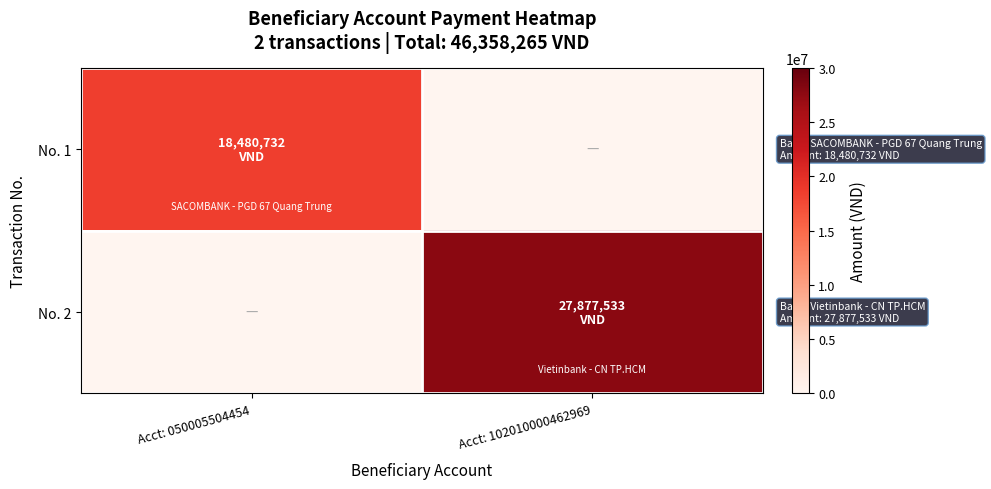

At how many categories does at least one series exceed 4050262?

2